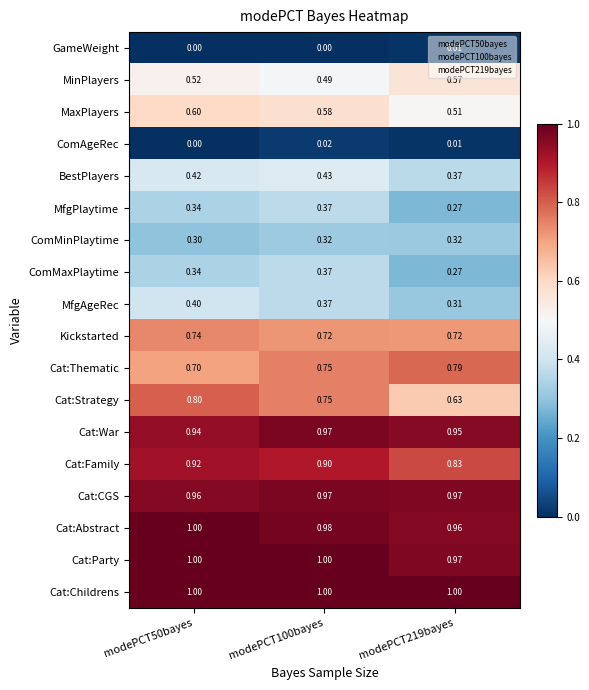

Which series has the largest total across all categories?

Cat:Childrens